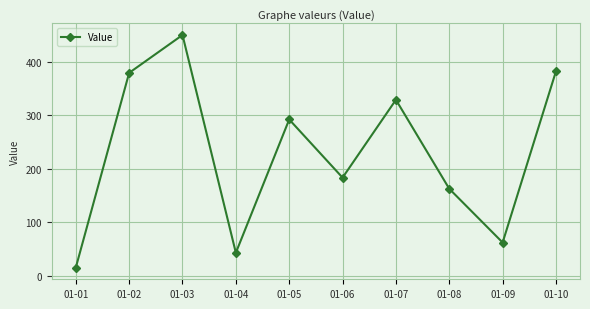

Reading left to right, list all the values displayed in this chart.

01-01=15.5	01-02=379.4	01-03=450.2	01-04=43.3	01-05=292.4	01-06=183.7	01-07=329.1	01-08=162.8	01-09=62.5	01-10=382.5